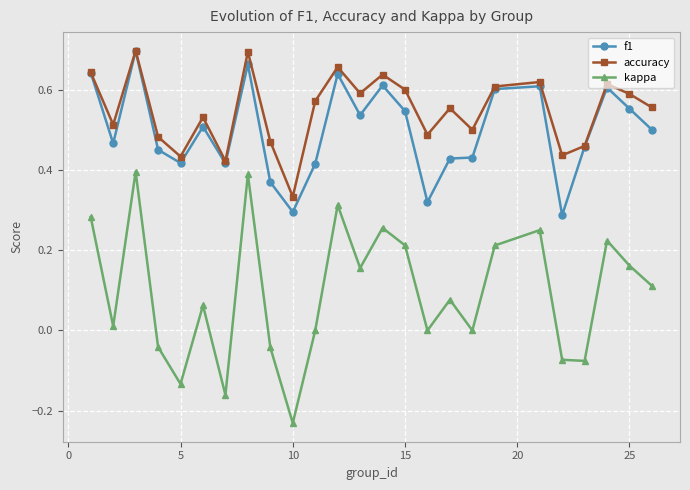

How many lines are shown in the chart?

3